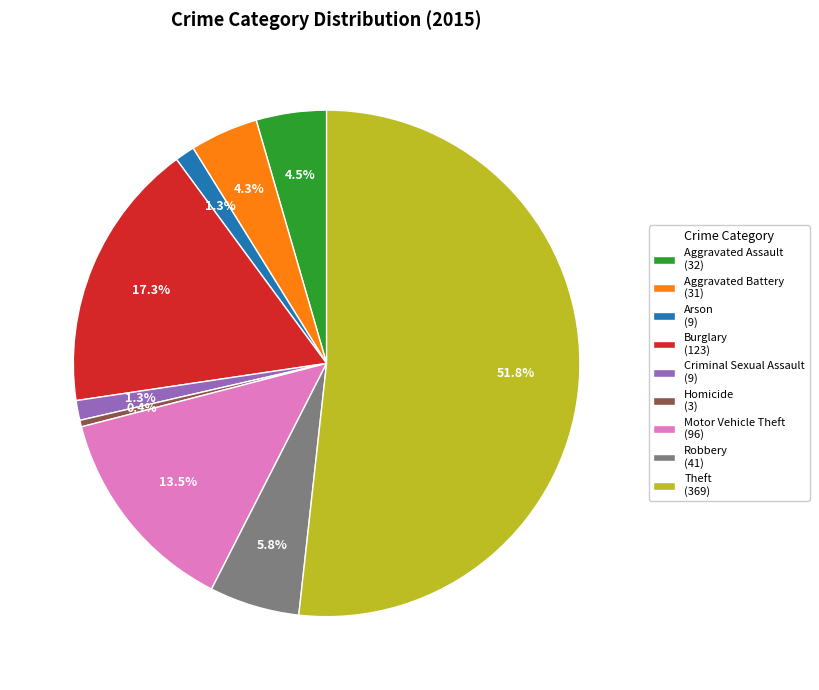

True or false: Robbery accounts for 14% of the total.

False